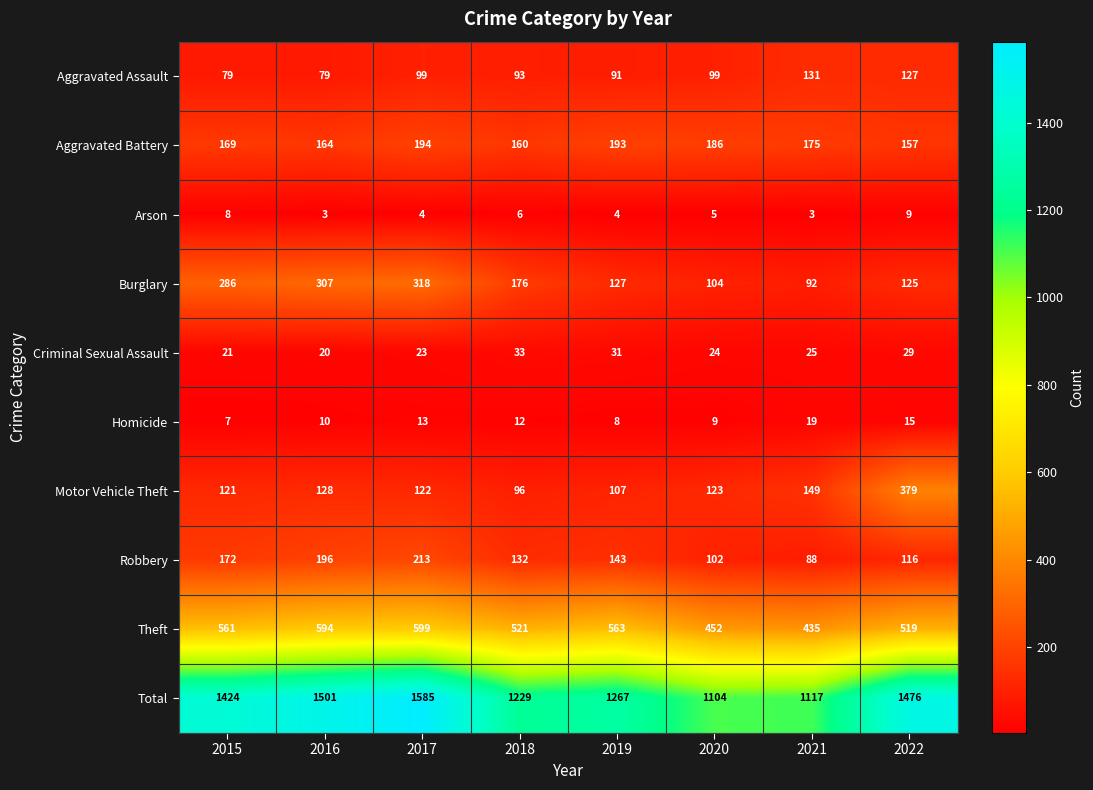

Rank the series by their maximum value, from highest to lowest.

Total, Theft, Motor Vehicle Theft, Burglary, Robbery, Aggravated Battery, Aggravated Assault, Criminal Sexual Assault, Homicide, Arson